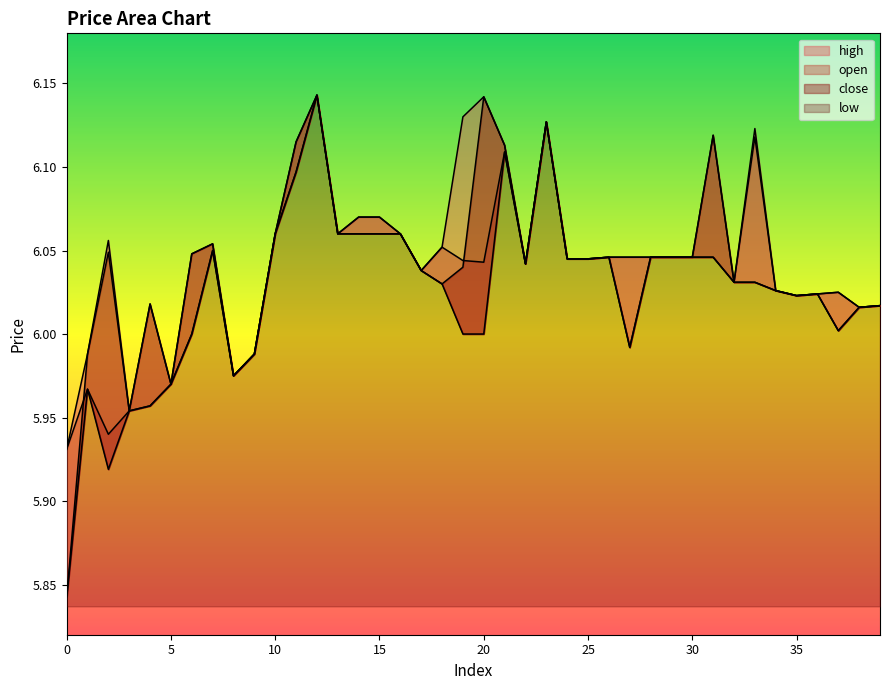

What is the difference between the maximum and minimum values in the open series?

0.2